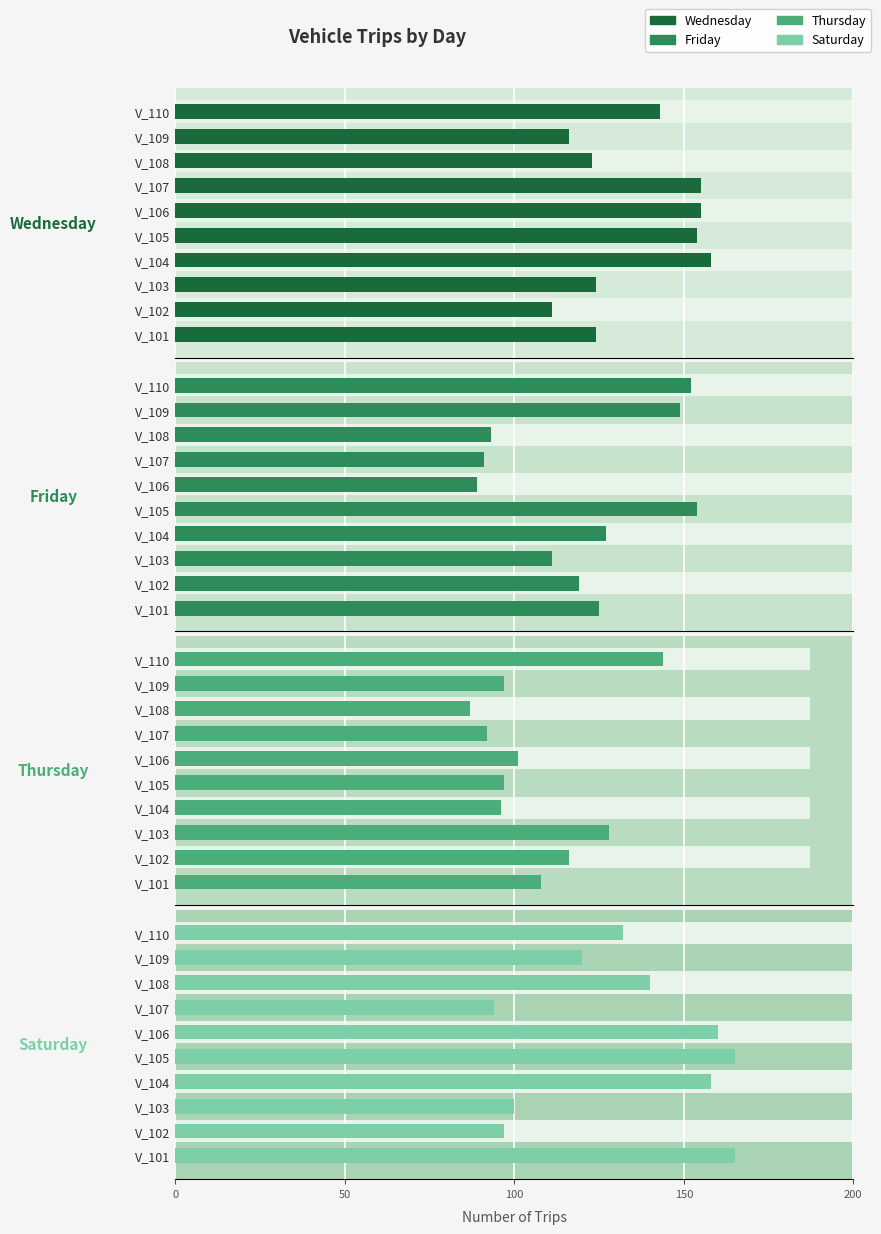

What are all the series names shown in the legend?

Wednesday, Friday, Thursday, Saturday